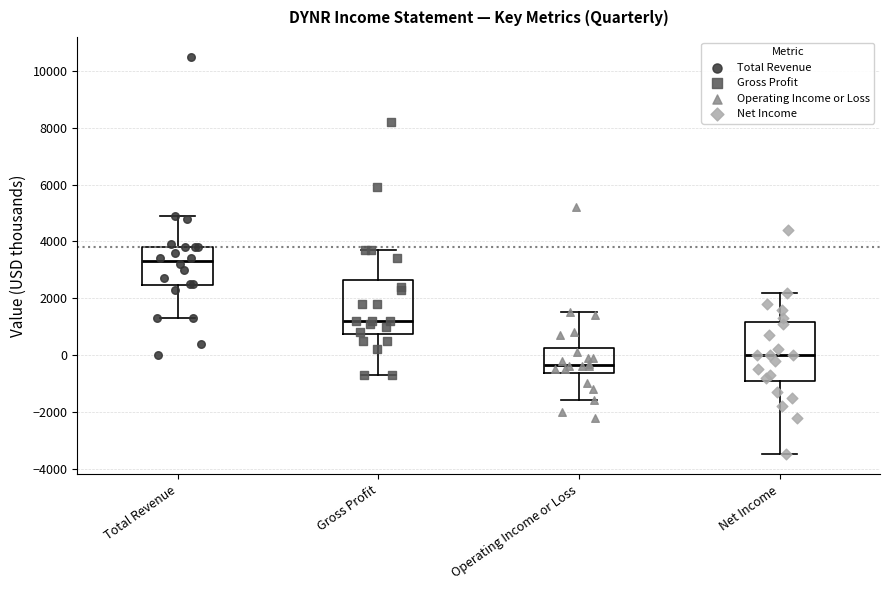

Which box's median line is the highest?

Total Revenue